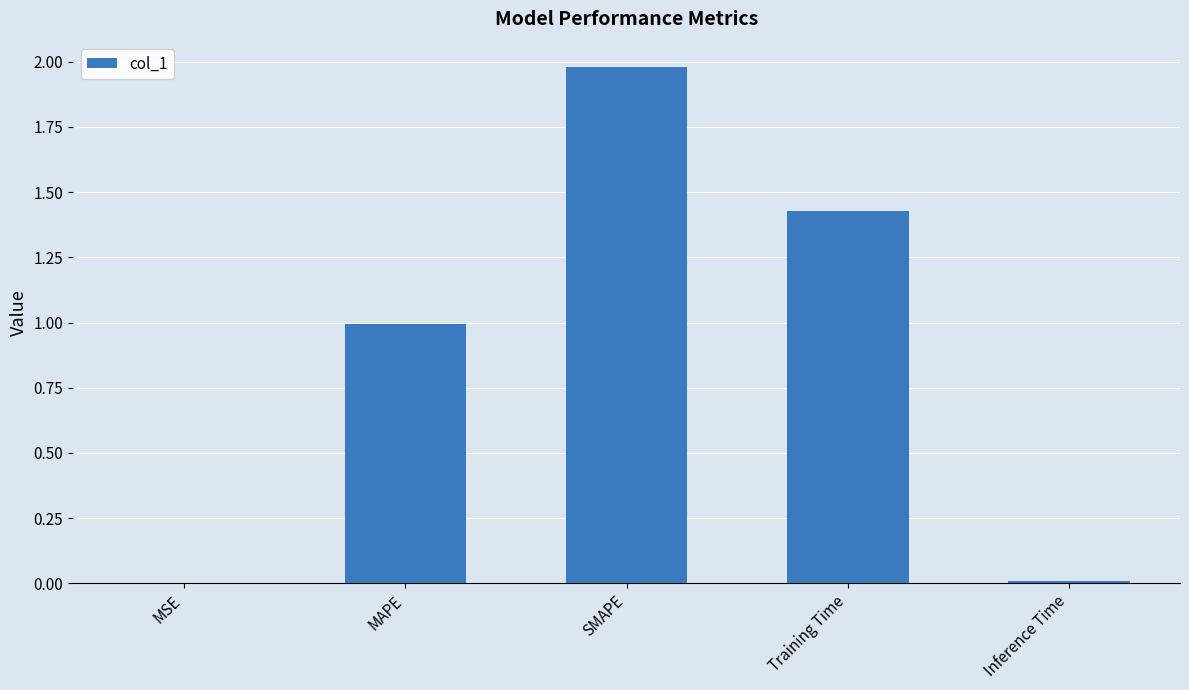

What is the approximate value at MAPE?

1.0